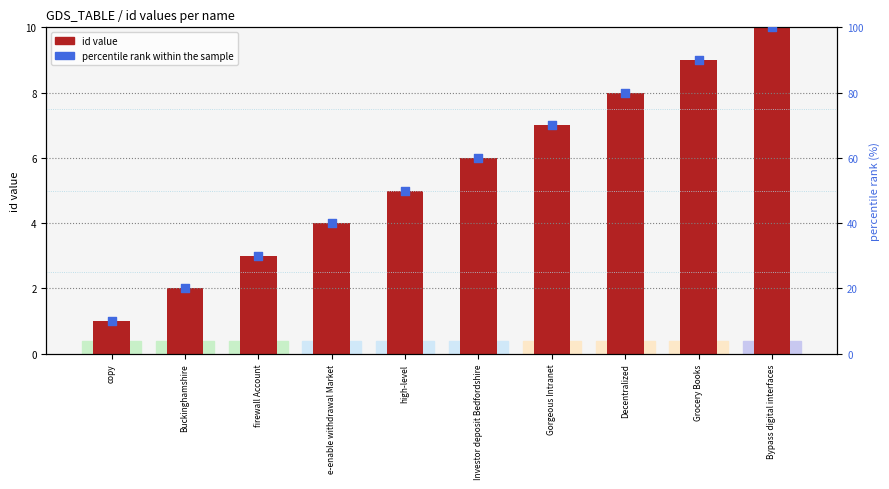

At which category is the sum across all series the highest?

Bypass digital interfaces